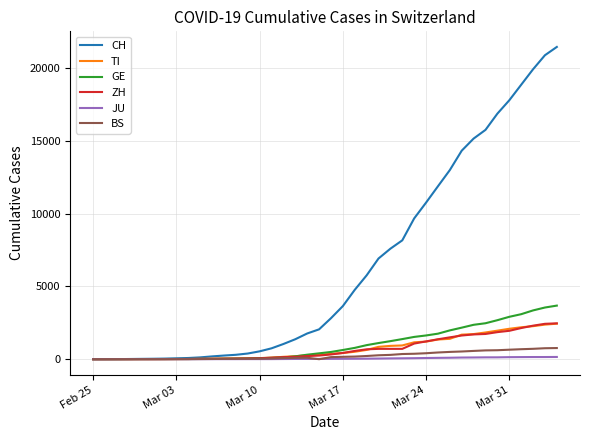

Which series has the largest total across all categories?

CH